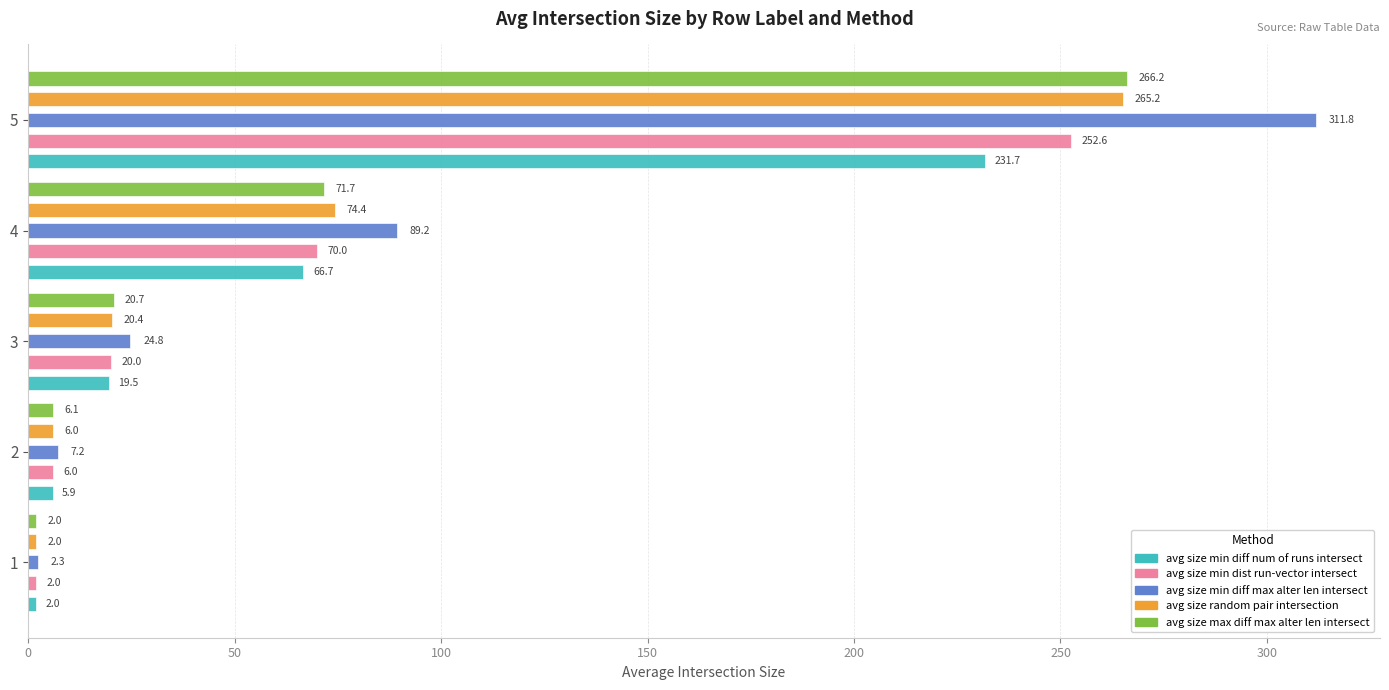

How many data points does each series have?

5